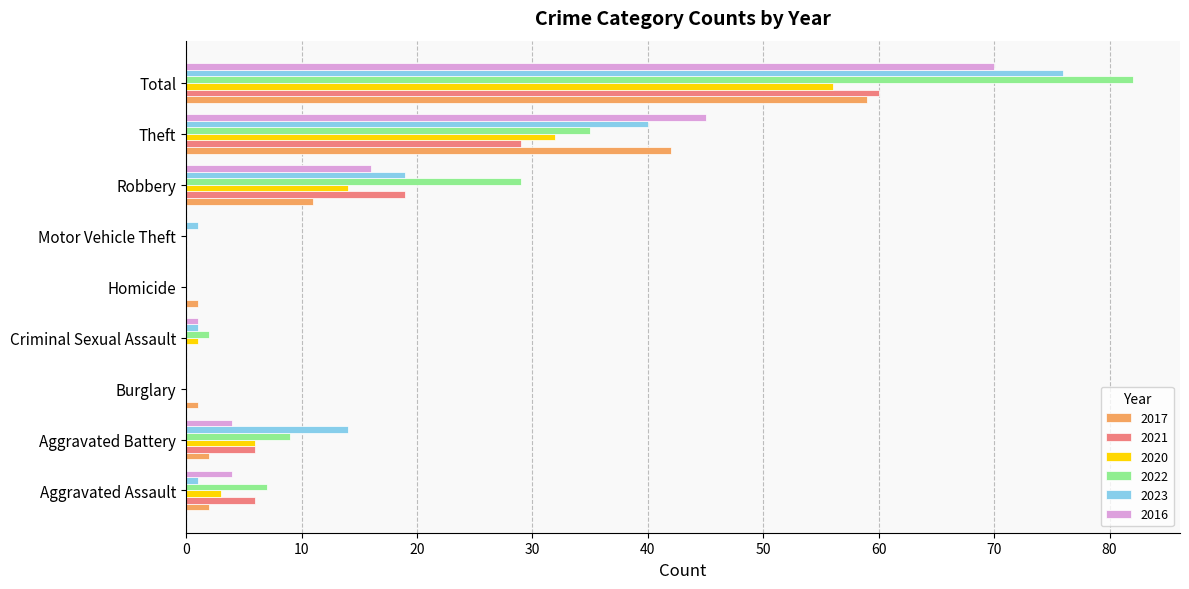

At which label is 2023 closest to 38?

Theft